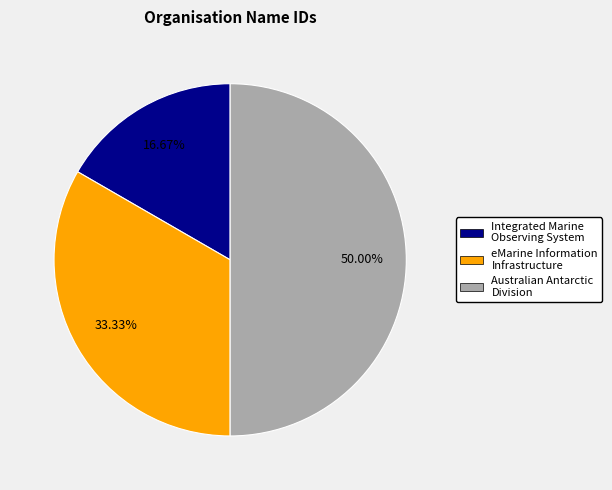

Rank the categories by value from lowest to highest.

Integrated Marine Observing System, eMarine Information Infrastructure, Australian Antarctic Division